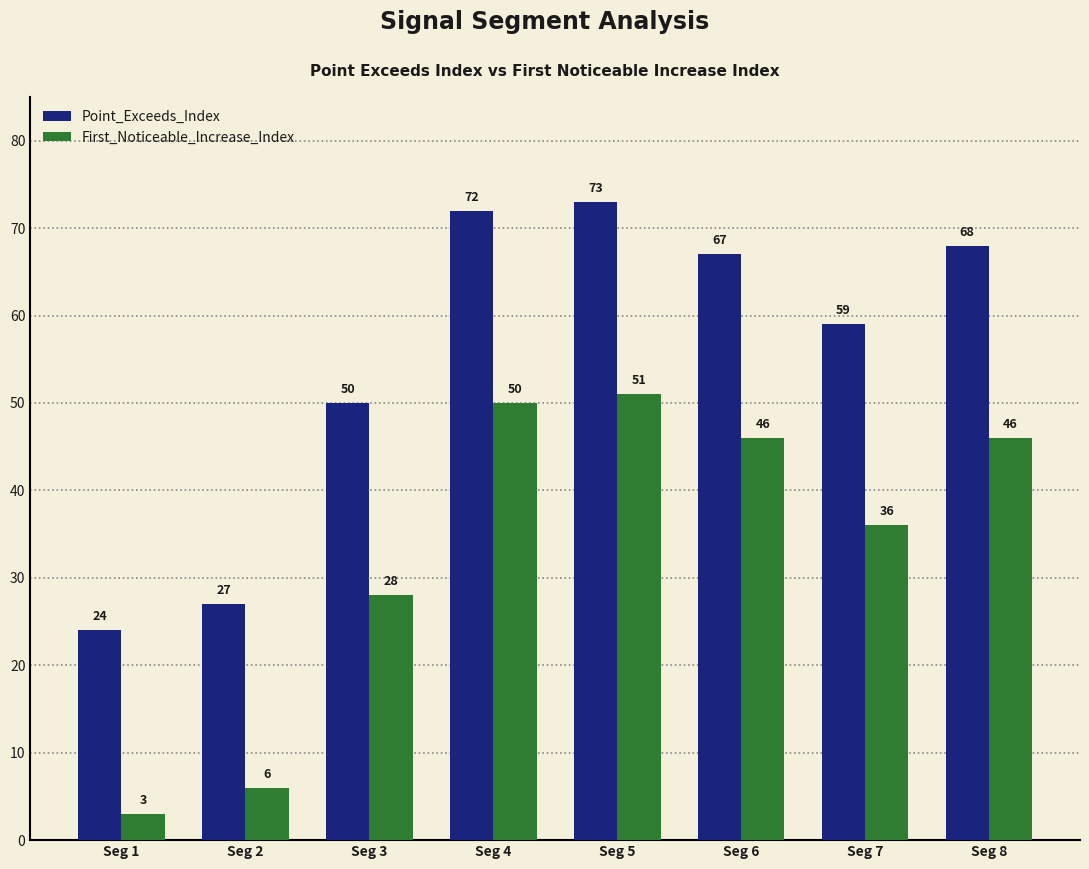

How many groups of bars are there?

8